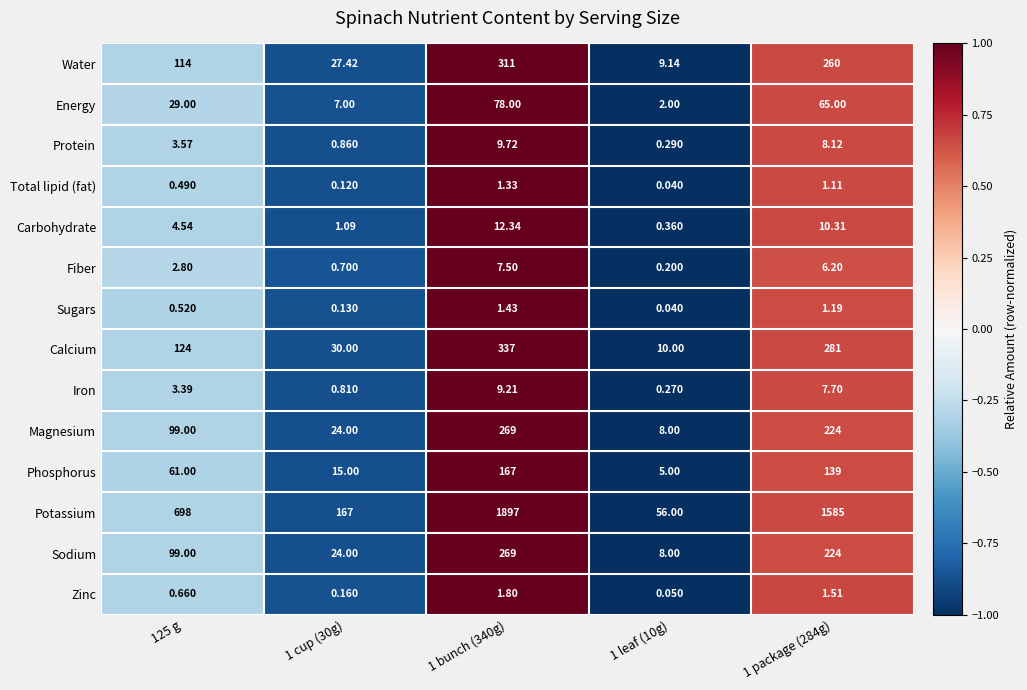

At which category is the sum across all series the highest?

1 bunch (340g)